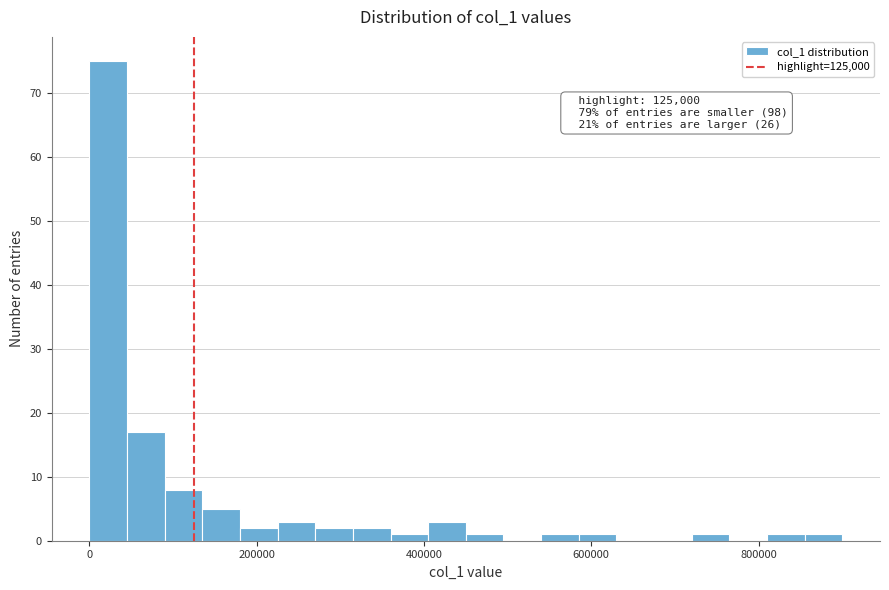

Read against the x-axis, roughly where is the centre of the tallest bar?

20000